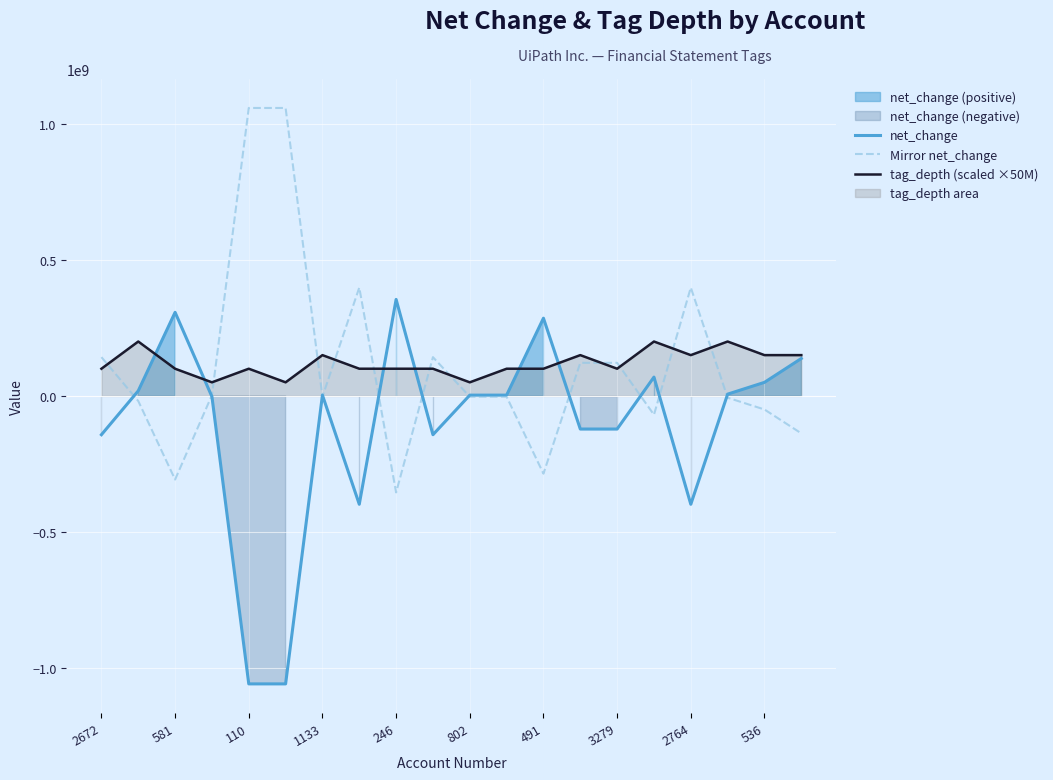

True or false: Mirror net_change has more than 1 interior local peaks.

True